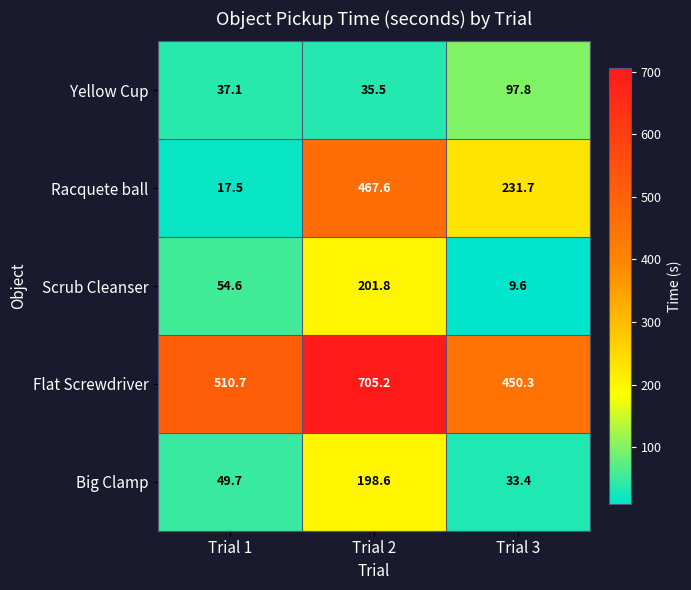

What is the total value across all series at Trial 1?

669.6